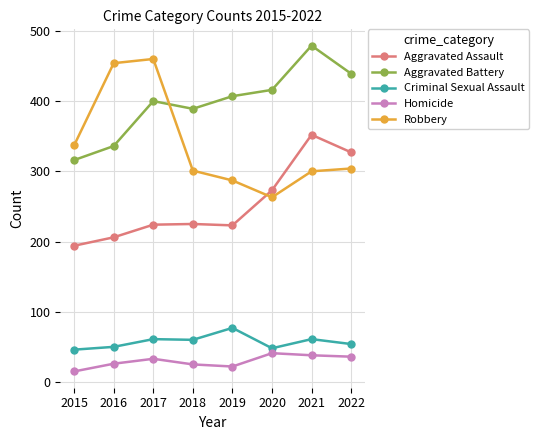

The value of Criminal Sexual Assault at 2017 is 106. True or false?

False